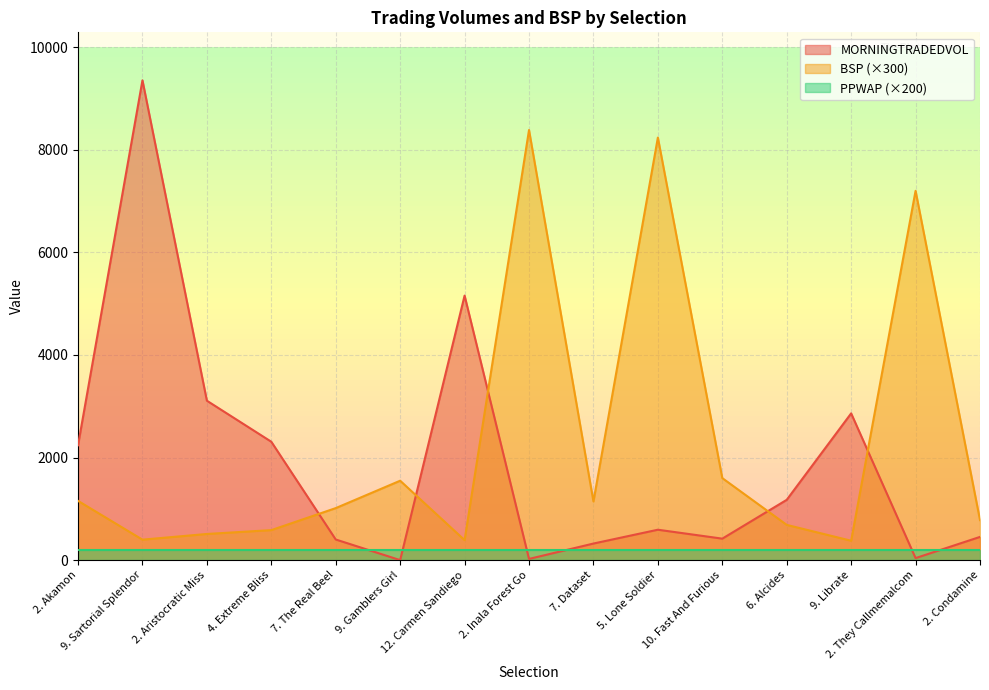

At which category does MORNINGTRADEDVOL reach its first local valley?

9. Gamblers Girl